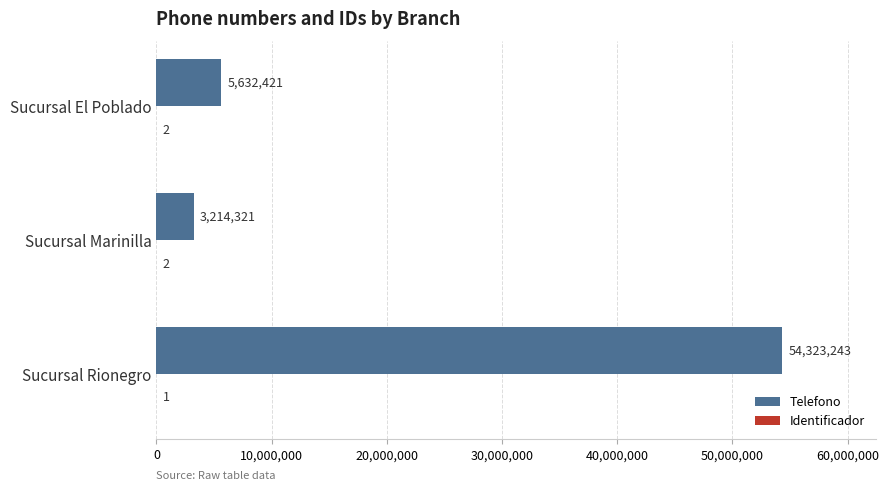

The value of Telefono at Sucursal Rionegro is 80286440. True or false?

False